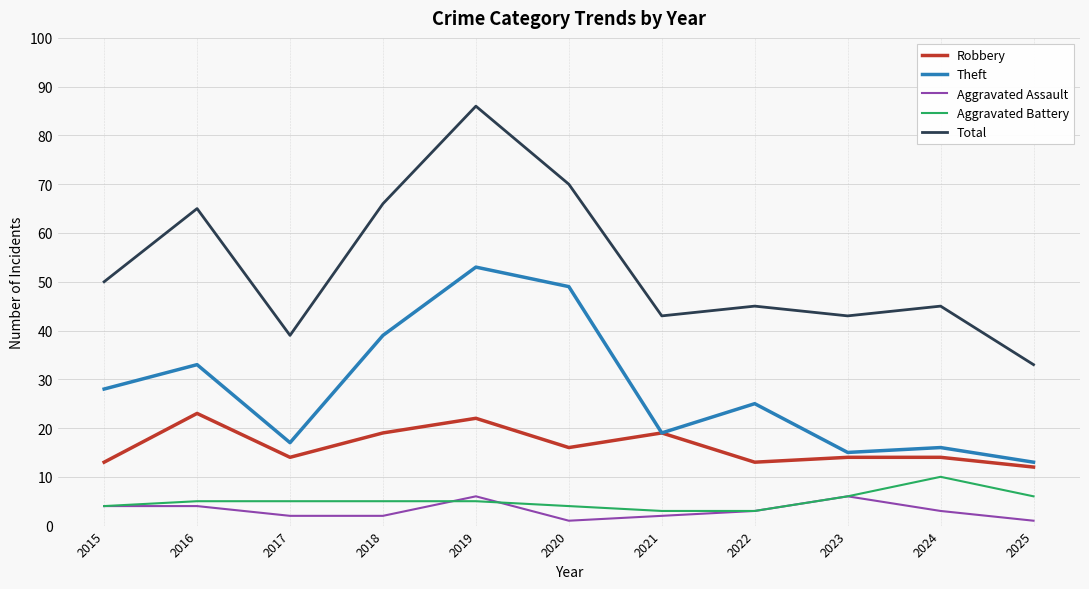

At how many categories does at least one series exceed 62?

4